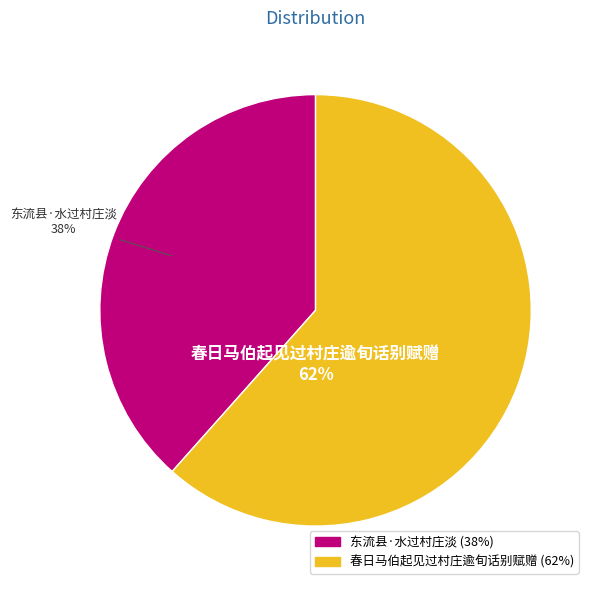

To the nearest percent, what is the average slice percentage?

50%